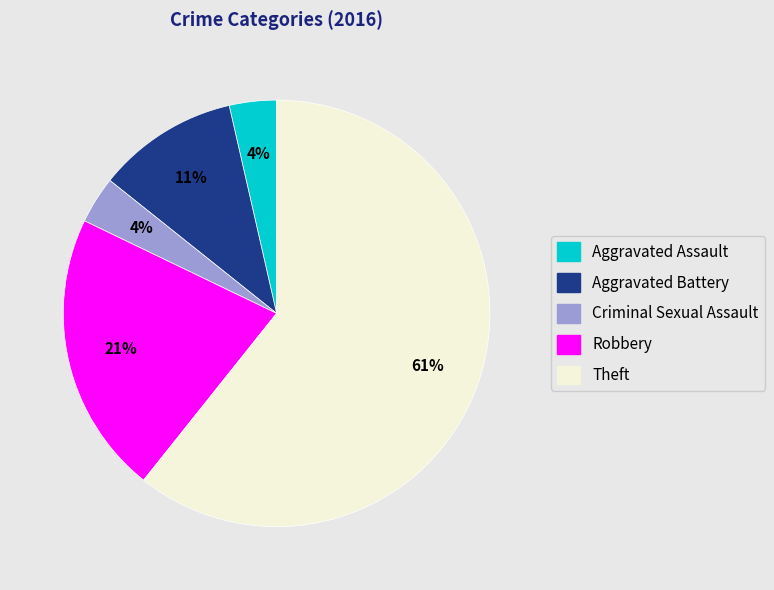

Approximately how many times larger is the value at Aggravated Assault compared to Criminal Sexual Assault?

1.0